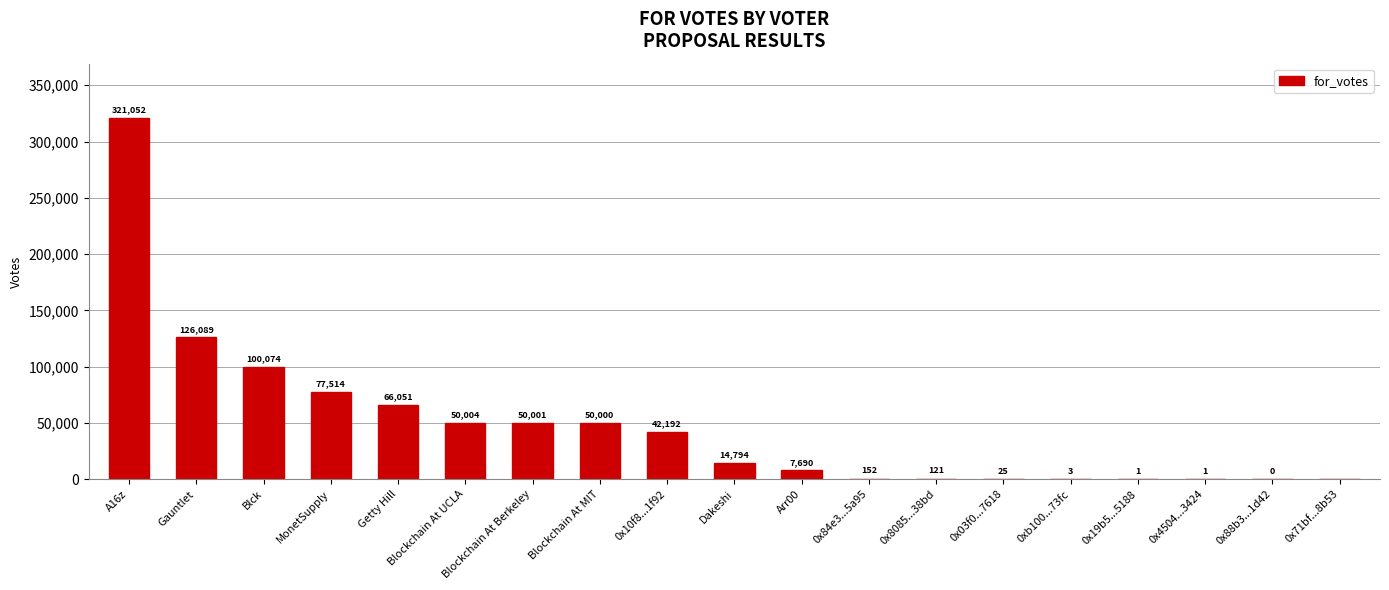

What is the change in value from Blck to 0xb100...73fc?

-100071.4